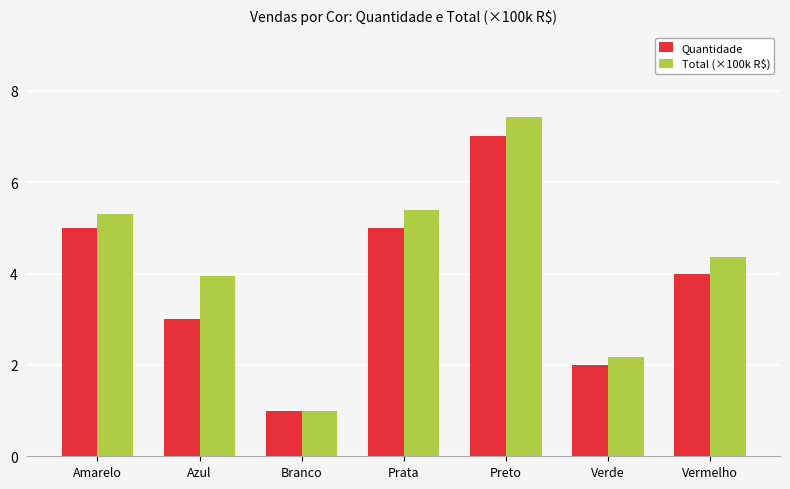

The Quantidade series shows 2.0 at Verde. True or false?

True